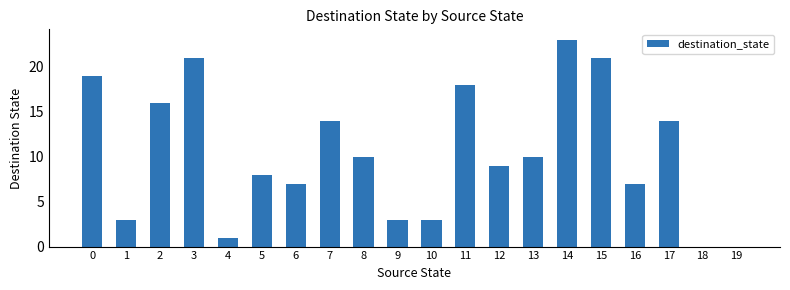

What is the change in value from 0 to 17?

-5